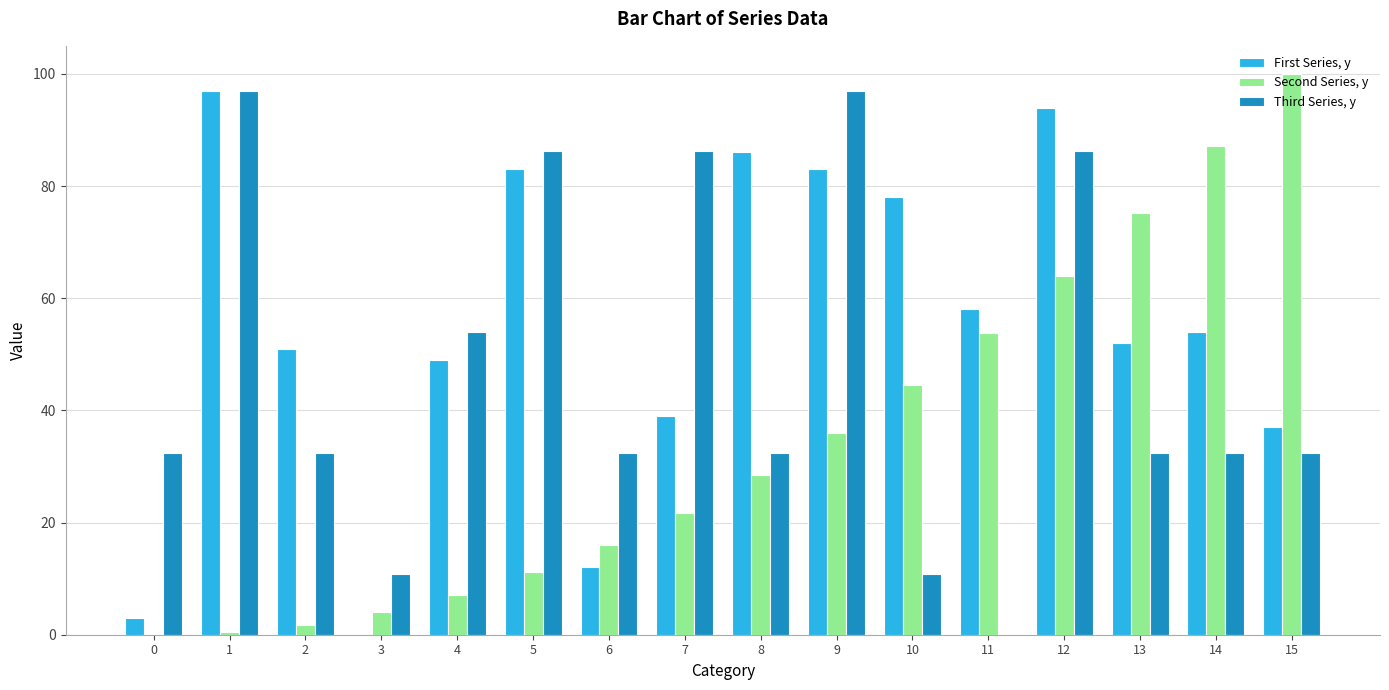

Is it true that Third Series, y equals 21.3 at 15?

False